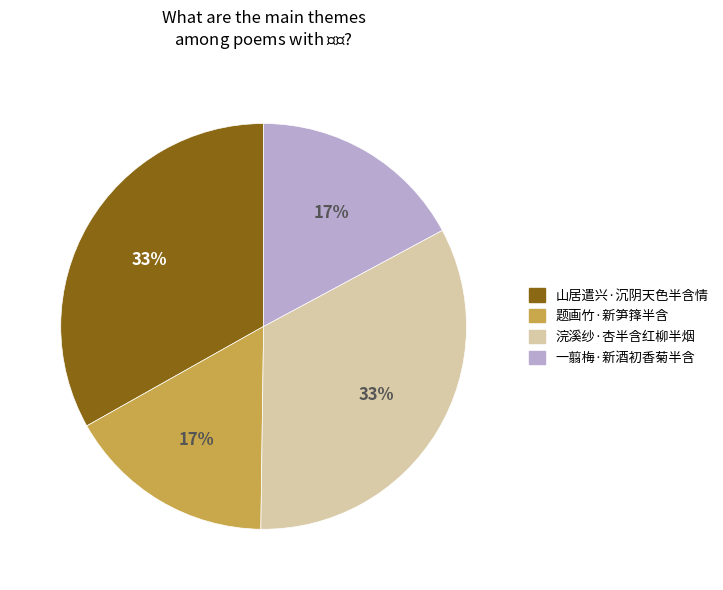

What percentage is the 浣溪纱·杏半含红柳半烟 slice, to the nearest percent?

33%